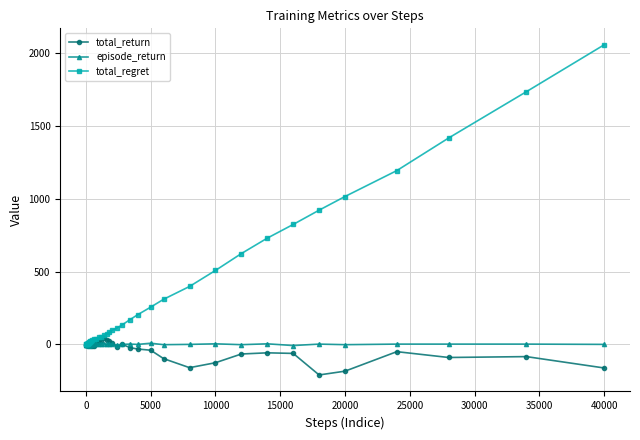

What is the lowest value of the total_return series?

-210